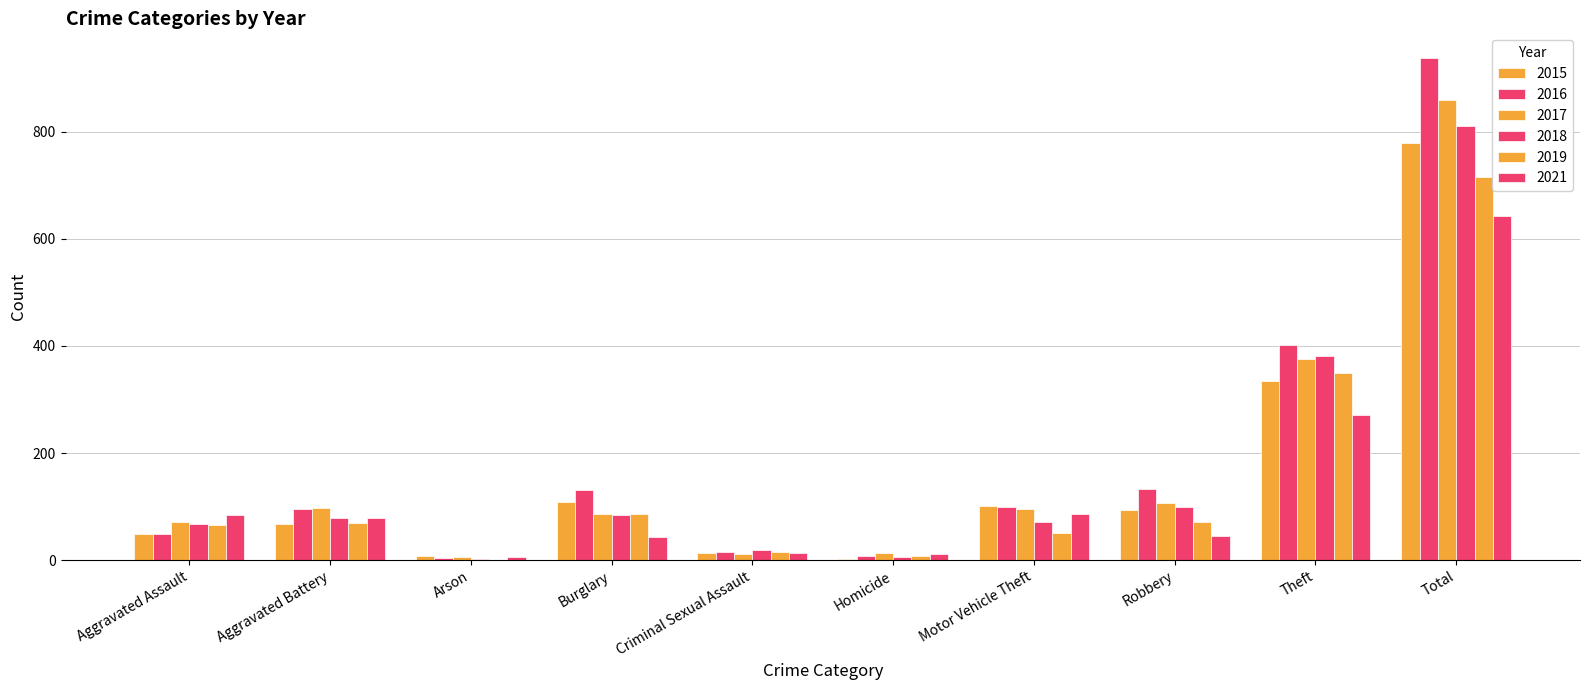

Does the chart contain stacked bars?

No